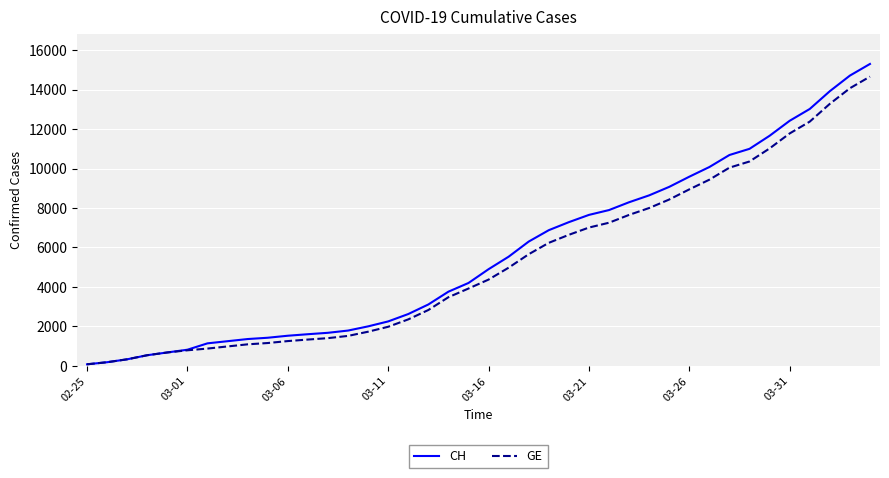

What is the highest value of the GE series?

14662